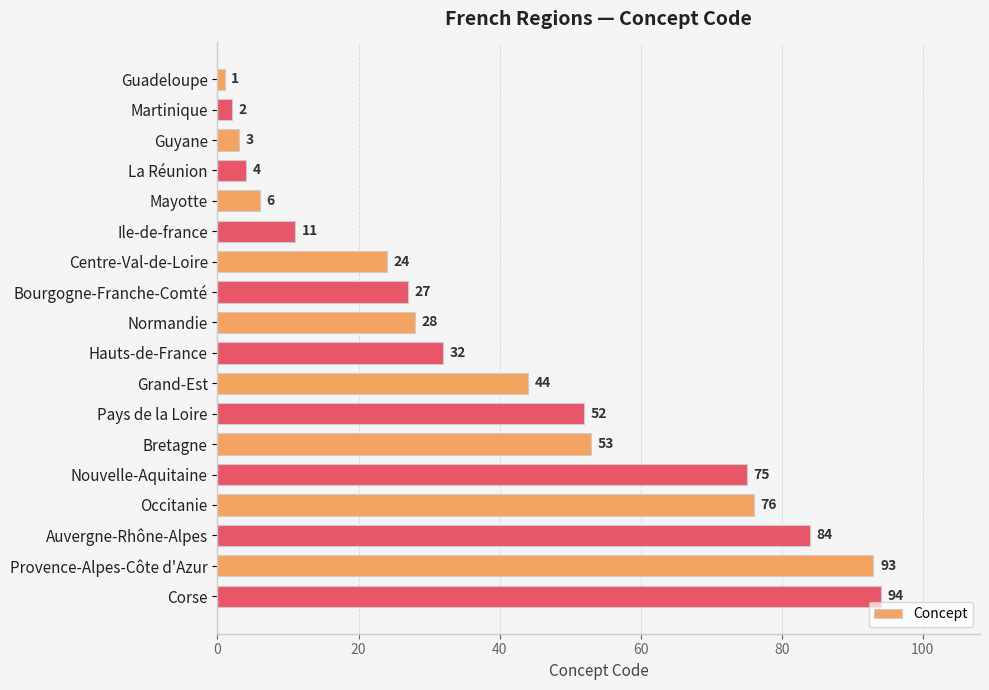

Reading top to bottom, list all the values displayed in this chart.

Guadeloupe=1	Martinique=2	Guyane=3	La Réunion=4	Mayotte=6	Ile-de-france=11	Centre-Val-de-Loire=24	Bourgogne-Franche-Comté=27	Normandie=28	Hauts-de-France=32	Grand-Est=44	Pays de la Loire=52	Bretagne=53	Nouvelle-Aquitaine=75	Occitanie=76	Auvergne-Rhône-Alpes=84	Provence-Alpes-Côte d'Azur=93	Corse=94